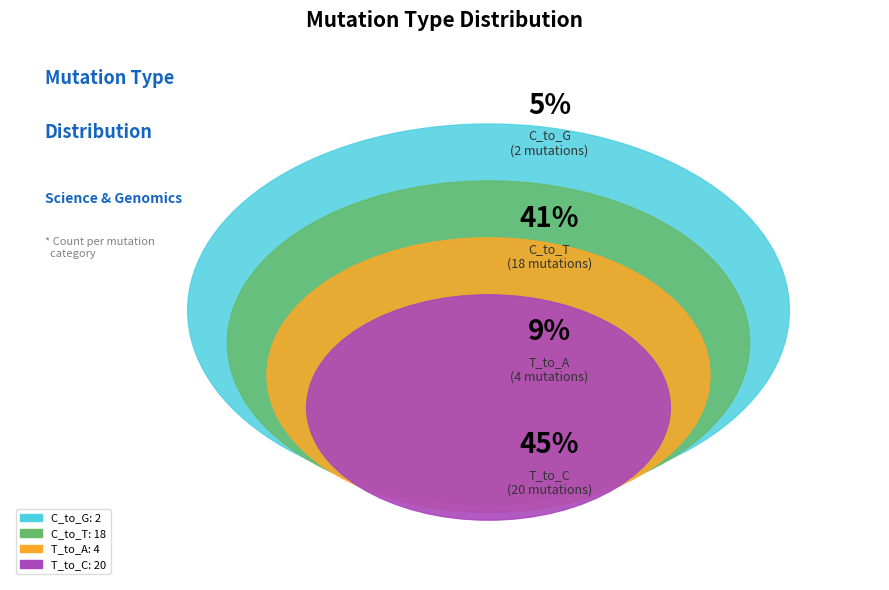

Is T_to_C the majority of the pie?

No